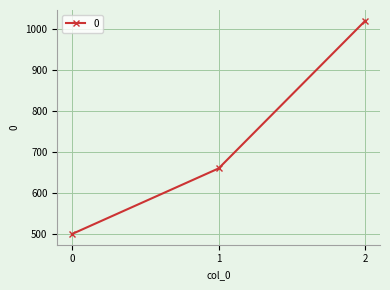

What is the value of the 3rd point from the left?

1020